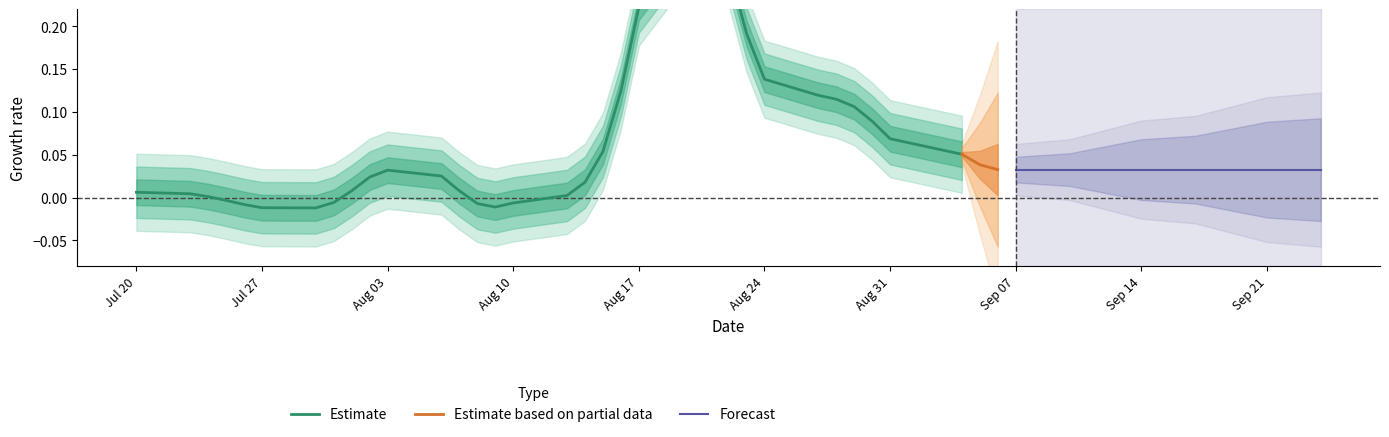

Count the Estimate based on partial data values in the range 0 to 1.

3